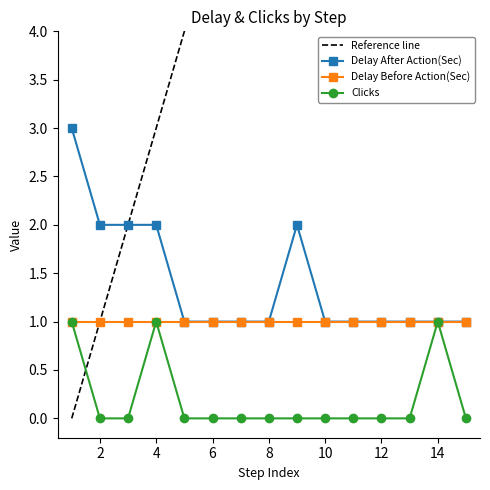

The value at 10 is 1. True or false?

False